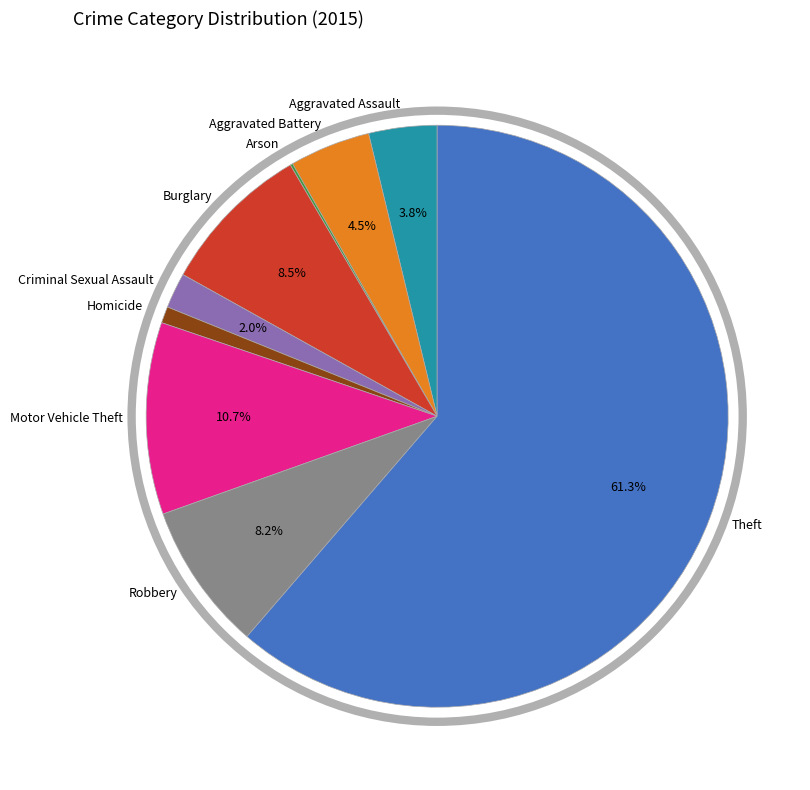

Is there any slice that represents more than half of the pie?

Yes